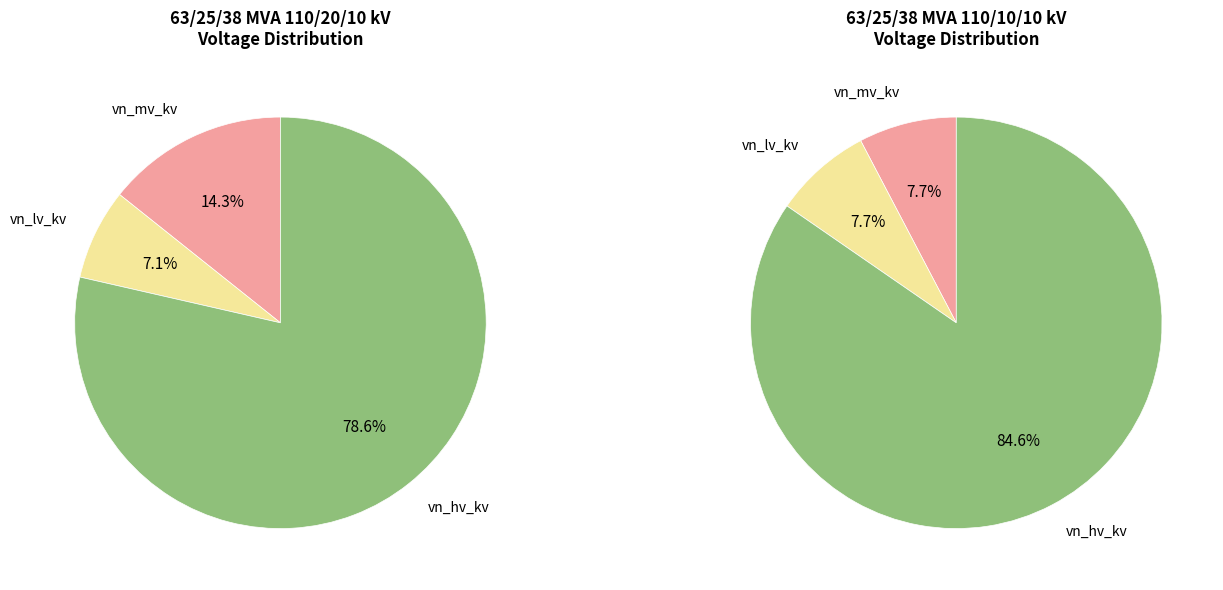

To the nearest percent, what is the average slice percentage?

33%